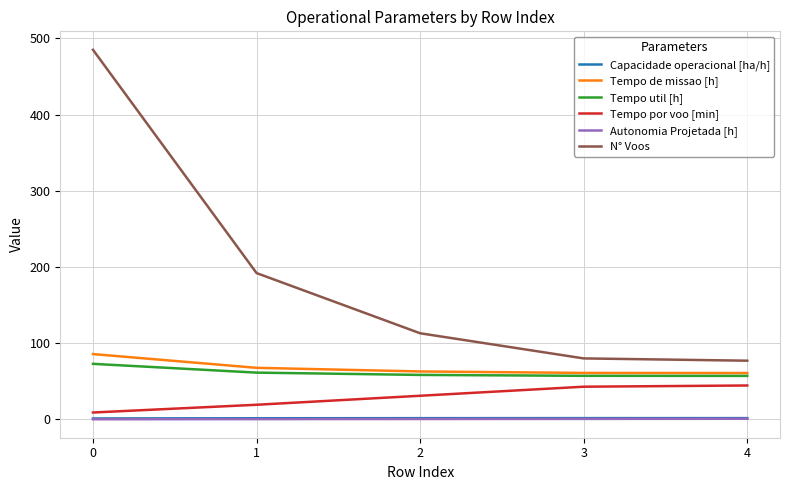

The Tempo de missao [h] series shows 85.7 at 0. True or false?

True